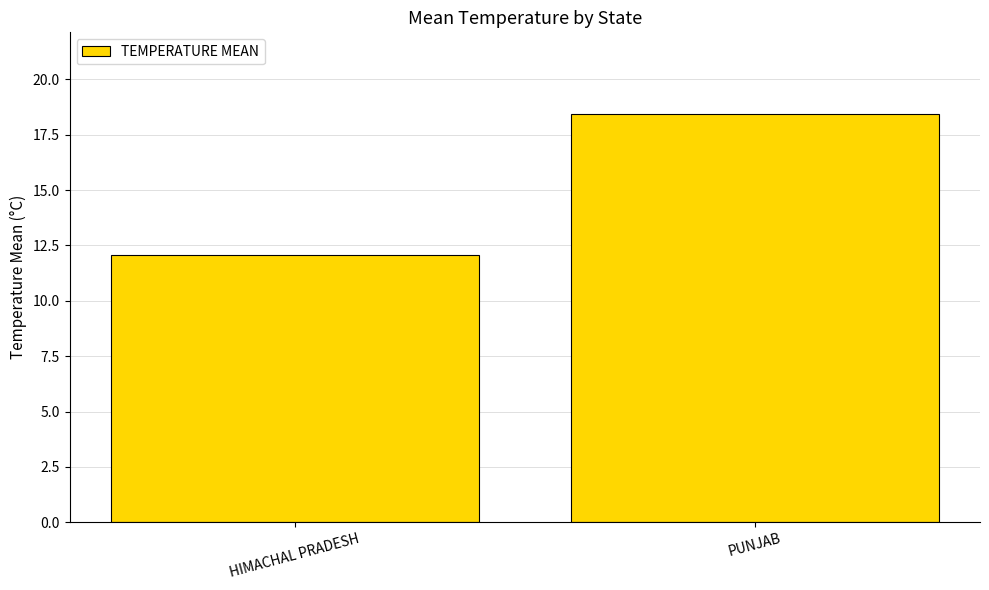

How many data points are less than 18?

1